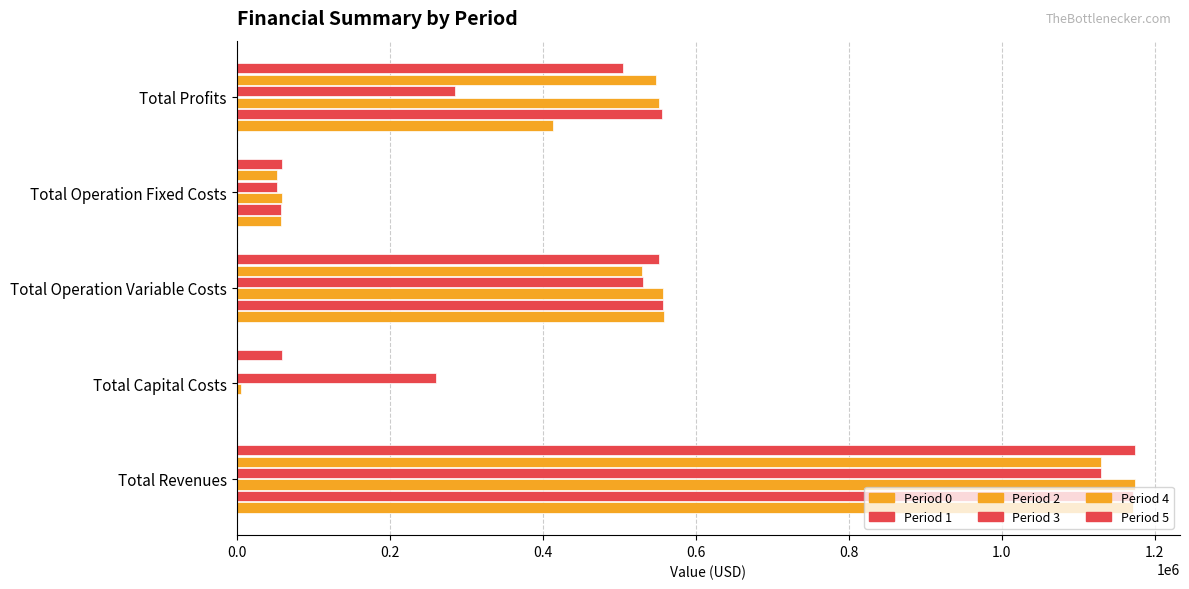

How many values in Period 0 are above zero?

4